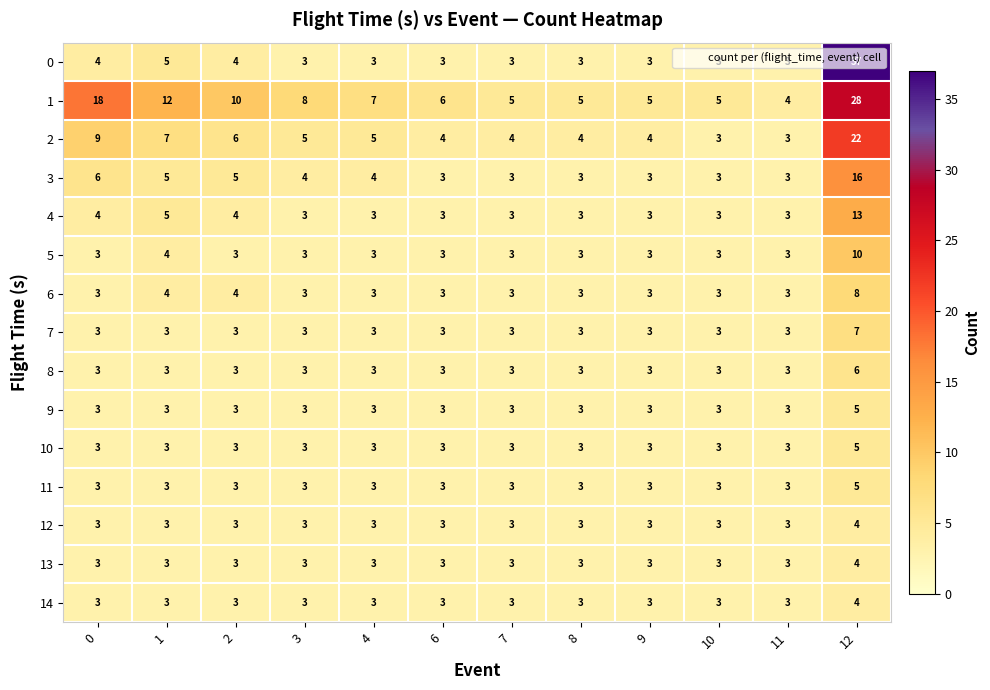

How many categories are shown in the chart?

12